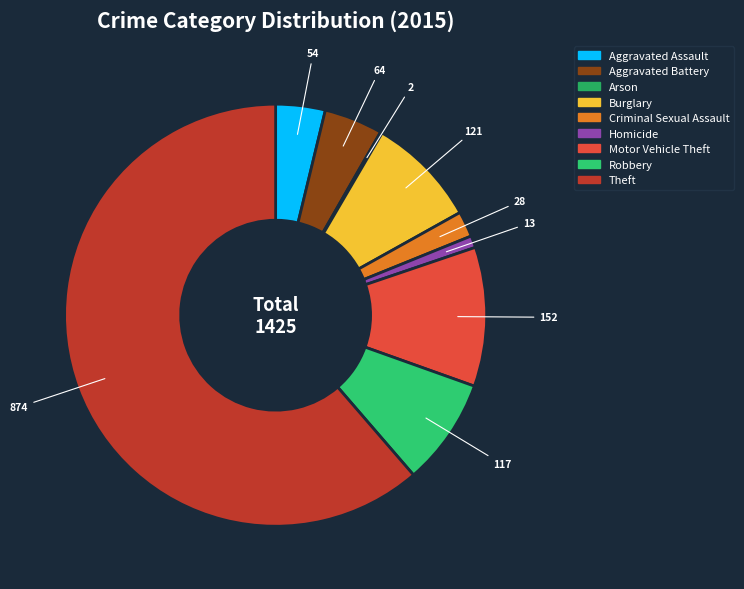

To the nearest percent, what is the difference between the largest and smallest slice percentages?

61%